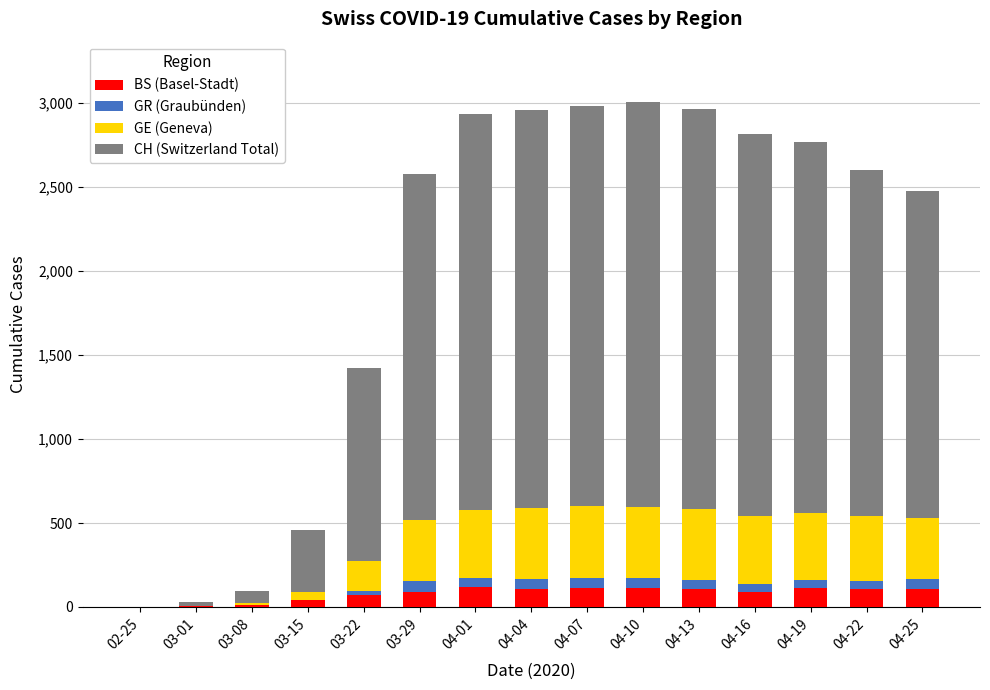

How many series are shown in this chart?

4